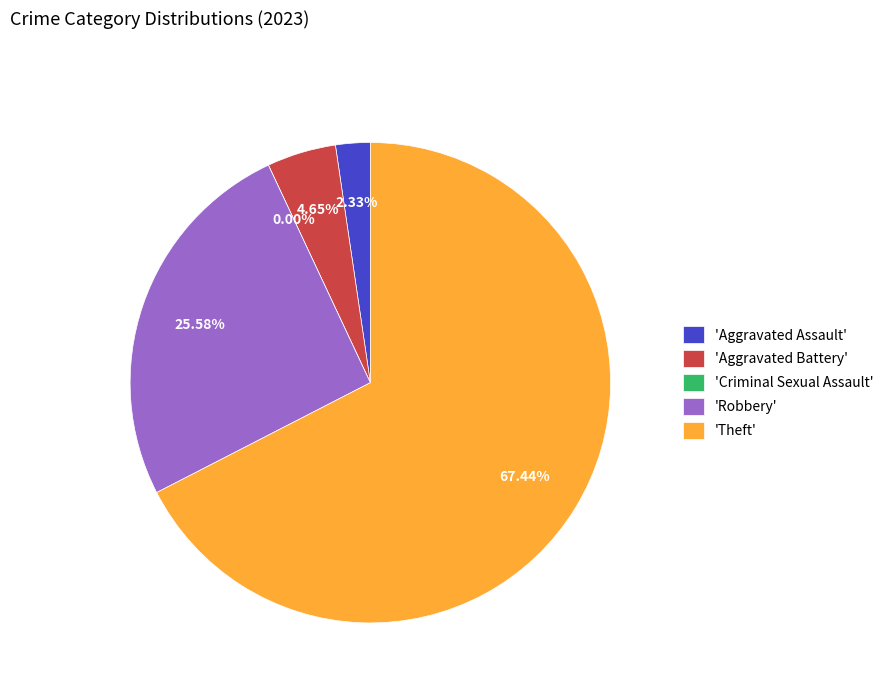

The Aggravated Battery slice represents 5% of the pie. True or false?

True